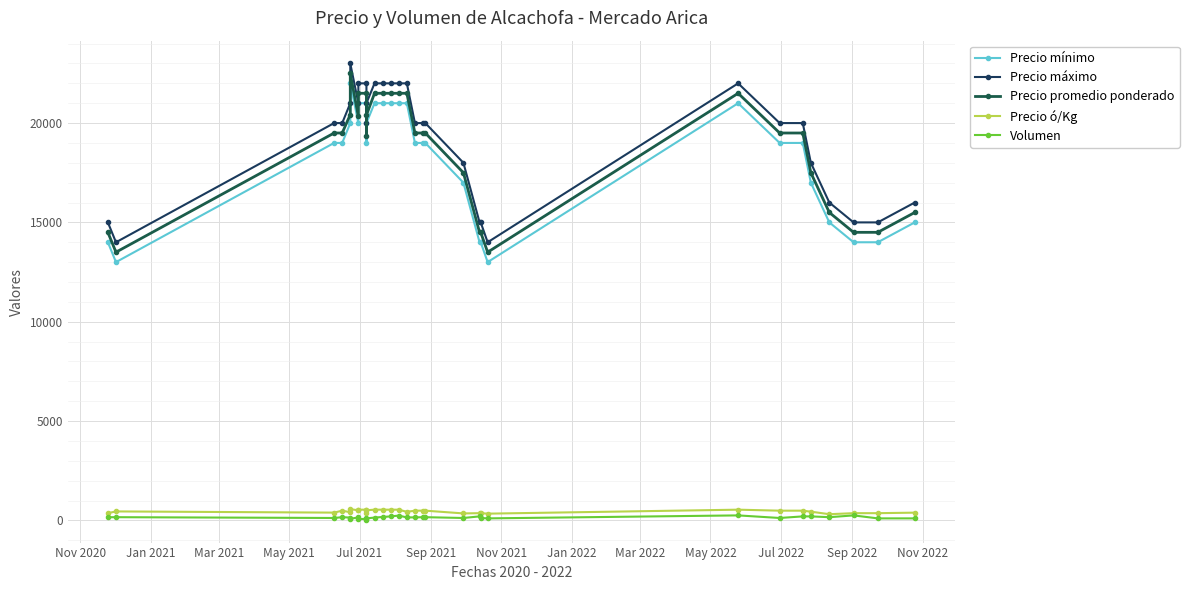

What is the difference between the maximum and minimum values in the Precio ó/Kg series?

252